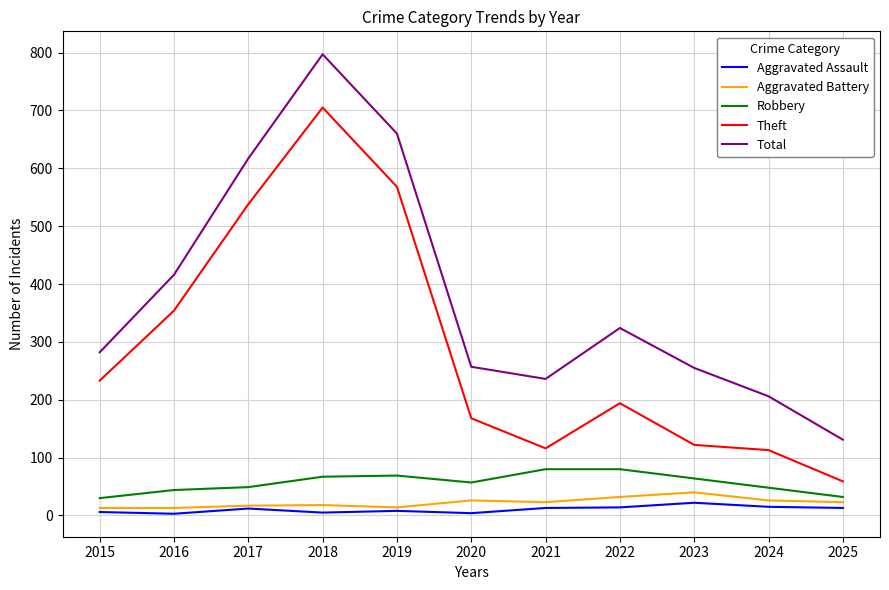

What is the highest value of the Robbery series?

80